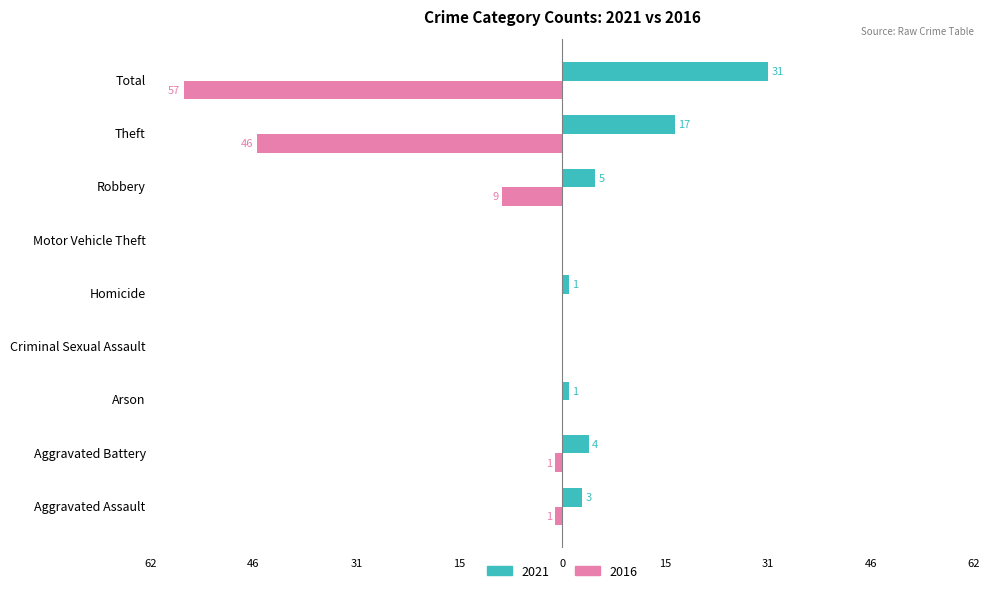

What is the difference between the 2021 values at Arson and Criminal Sexual Assault?

1